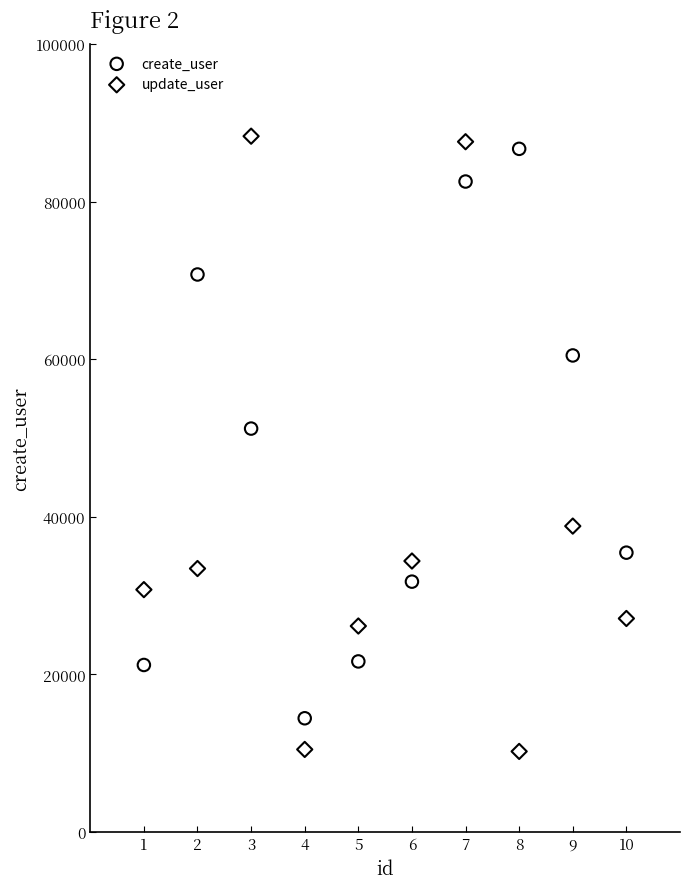

In the update_user series, what Y value is closest to 49269?

38826